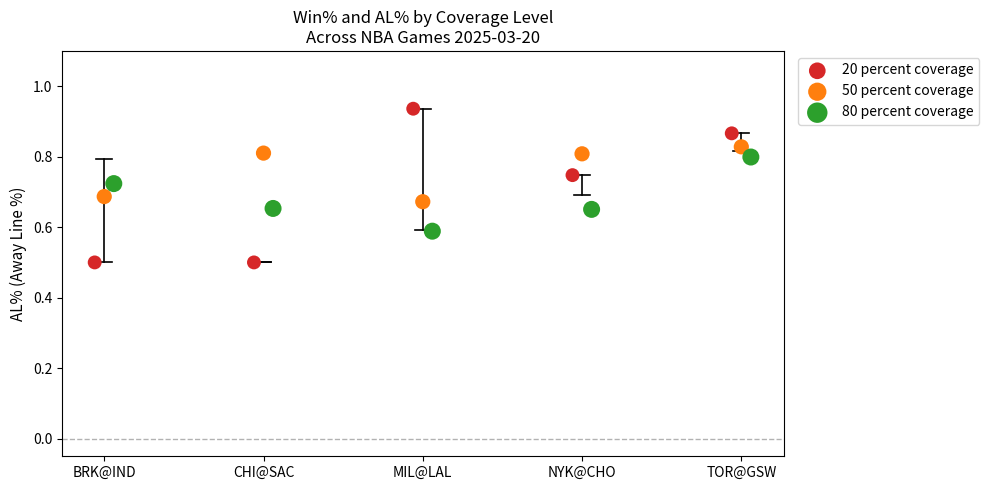

Which series reaches the minimum Y coordinate?

20 percent coverage